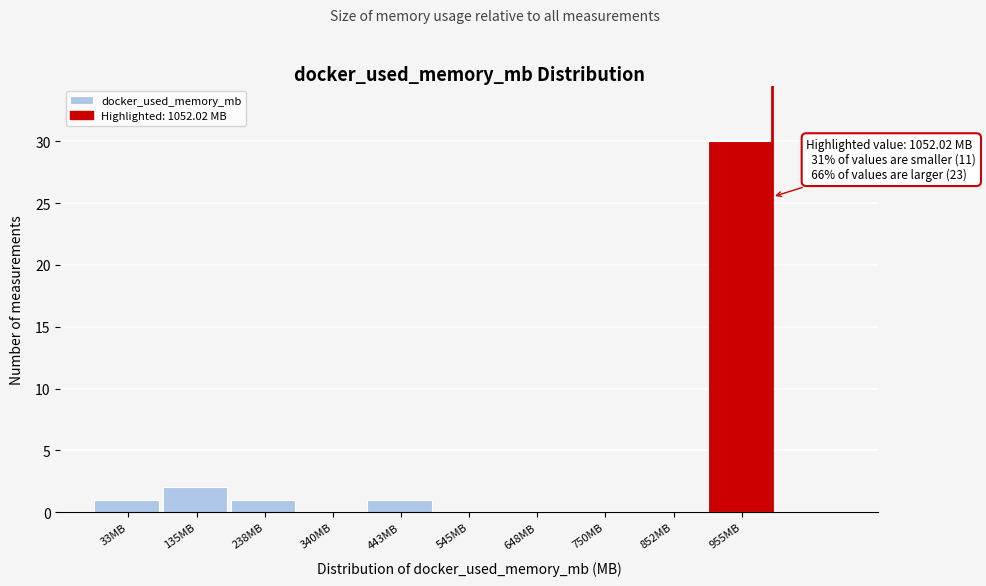

Reading left to right, transcribe all the data shown in this chart.

33MB=1	135MB=2	238MB=1	340MB=0	443MB=1	545MB=0	648MB=0	750MB=0	852MB=0	955MB=30